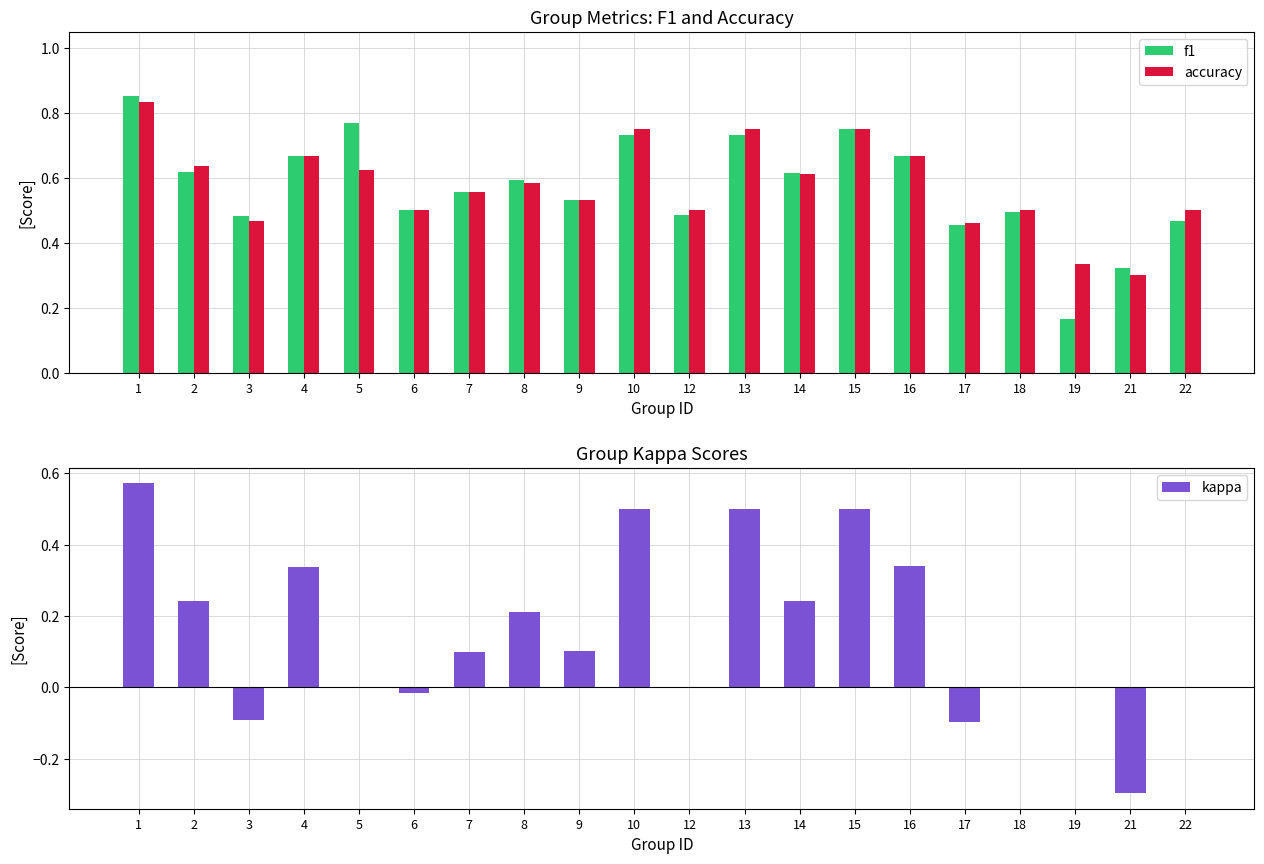

How many positive values does the kappa series have?

11